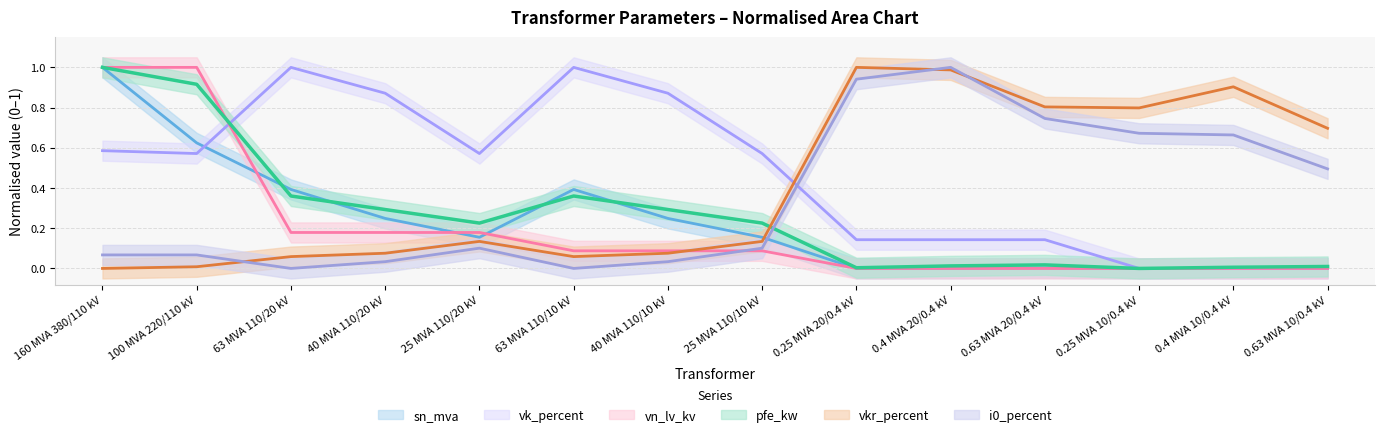

What are all the series names shown in the legend?

pfe_kw, vkr_percent, i0_percent, sn_mva, vk_percent, vn_lv_kv